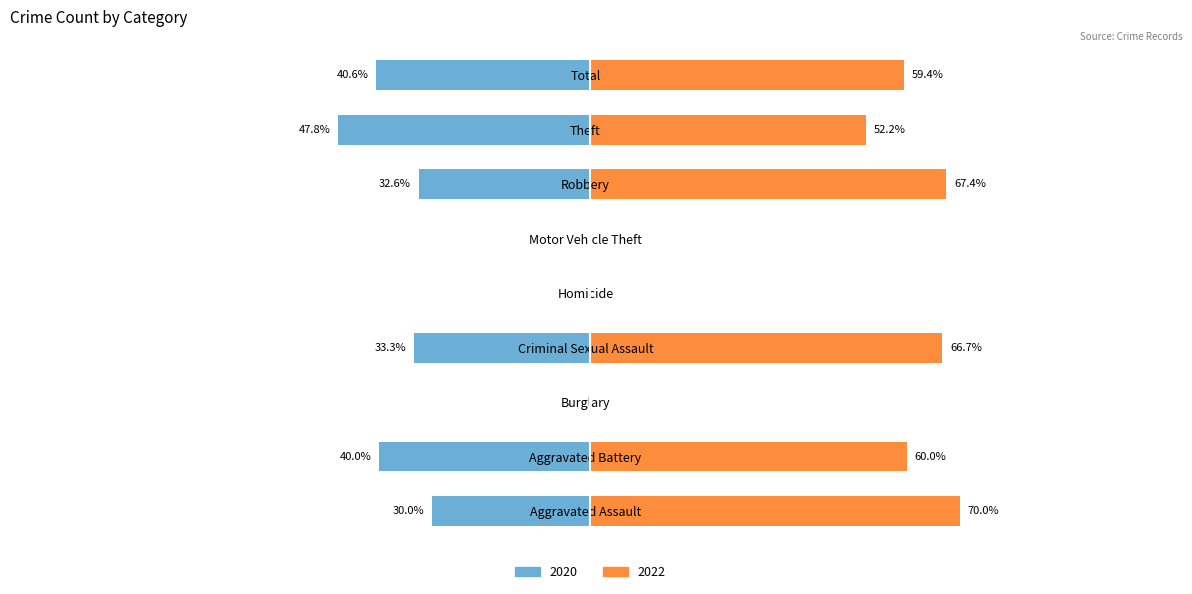

How many data points in 2022 are above 7?

4